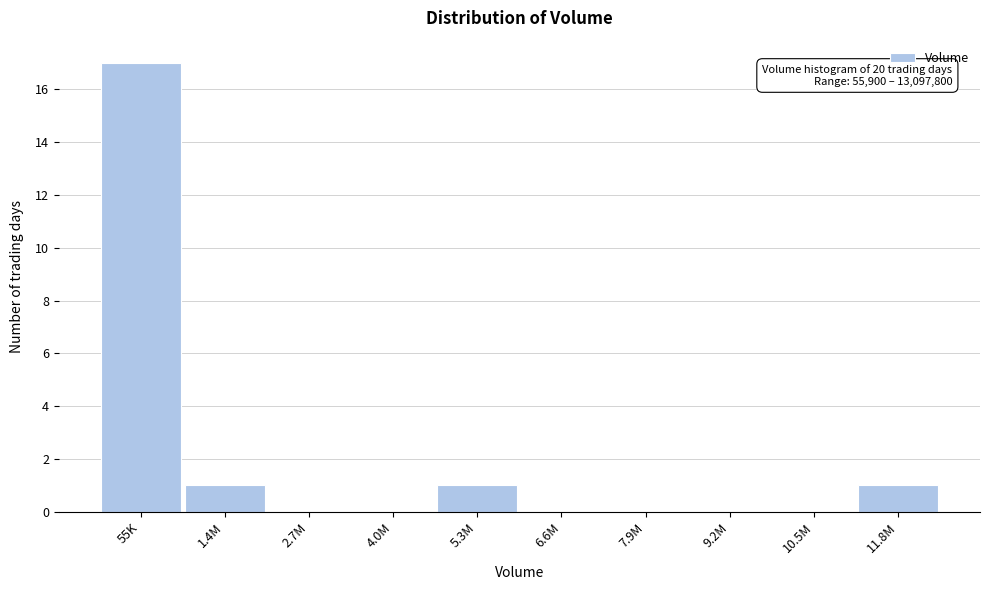

Reading left to right, transcribe all the data shown in this chart.

55K=17	1.4M=1	2.7M=0	4.0M=0	5.3M=1	6.6M=0	7.9M=0	9.2M=0	10.5M=0	11.8M=1